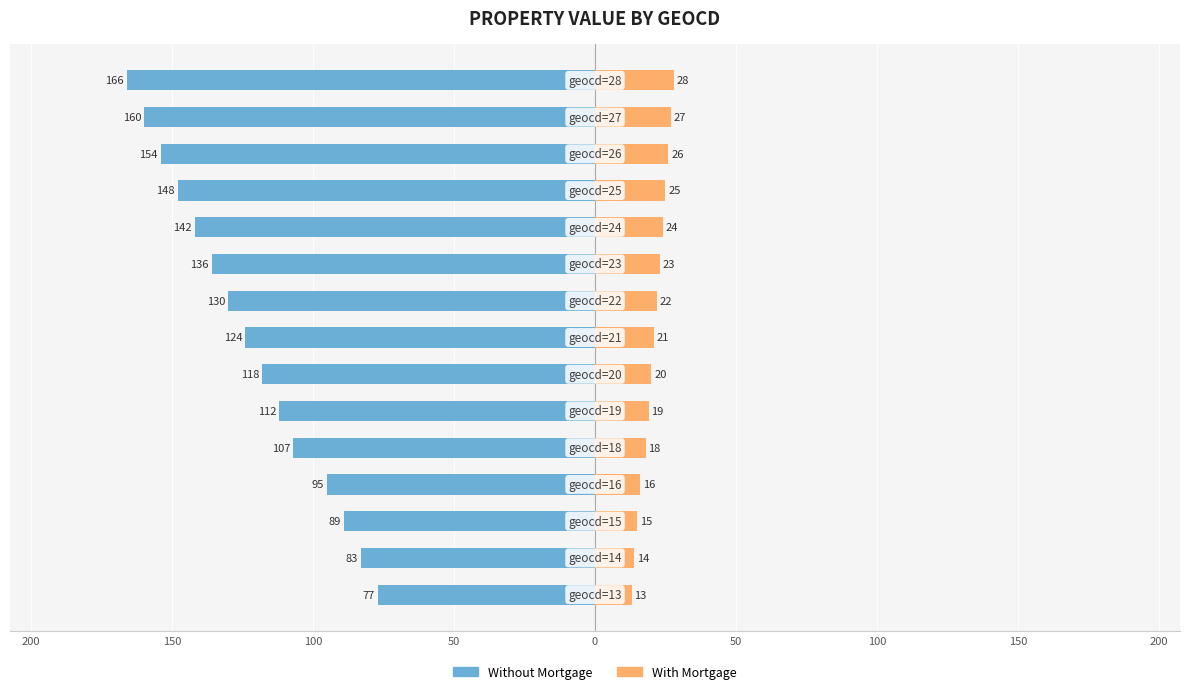

How many distinct data groups are displayed?

2